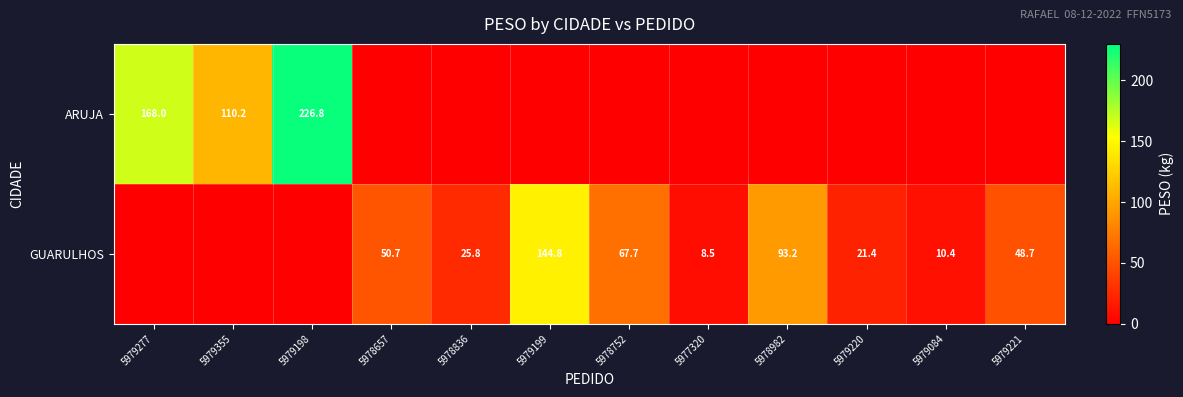

Is it true that ARUJA equals 146.8 at 5979355?

False